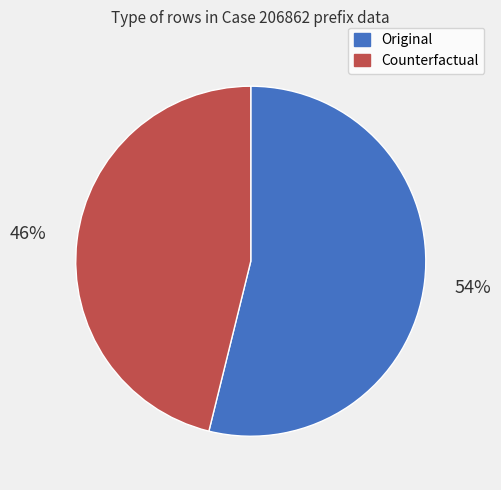

Count the number of slices in the pie.

2